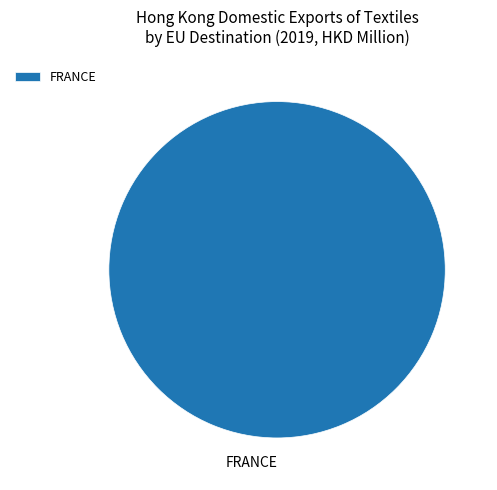

Which slice represents more than half of the pie?

FRANCE